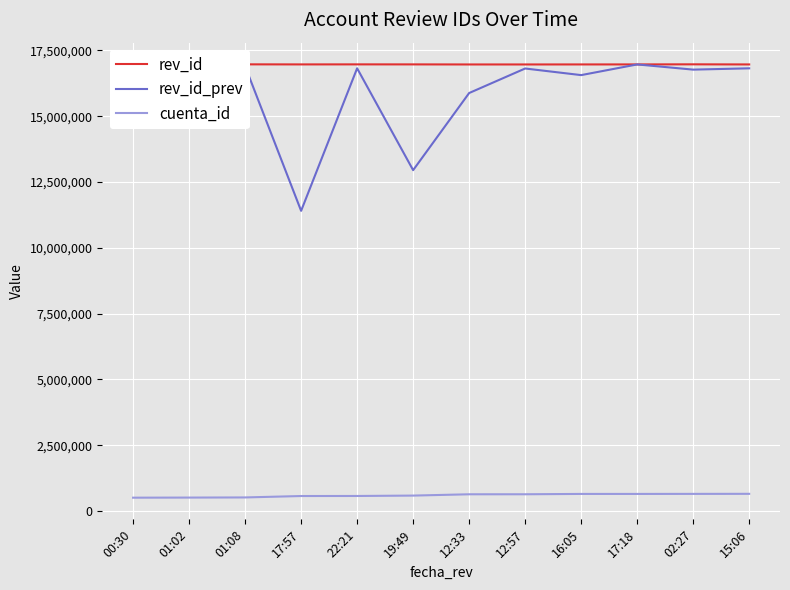

At which label does rev_id_prev reach its minimum?

17:57